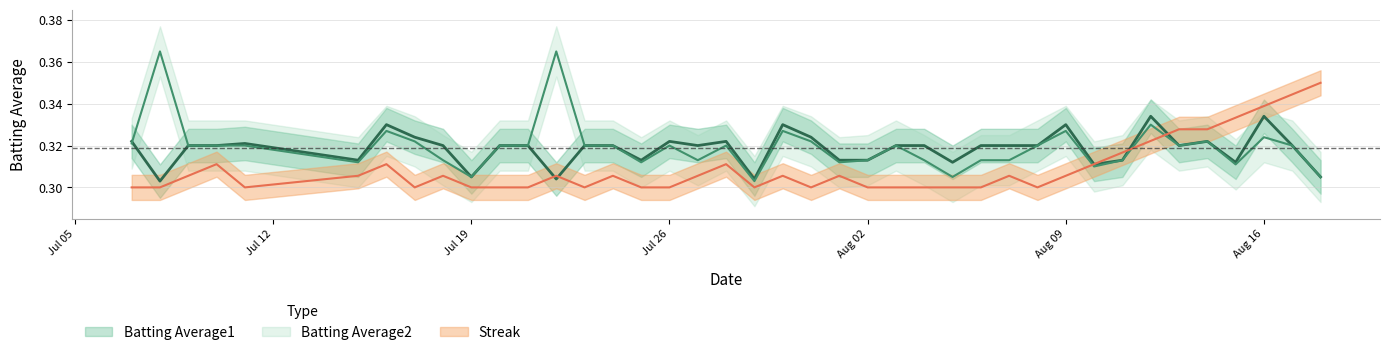

Reading right to left, transcribe all the data shown in this chart.

Batting Average1: 0.3	0.3	0.3	0.3	0.3	0.3	0.3	0.3	0.3	0.3	0.3	0.3	0.3	0.3	0.3	0.3	0.3	0.3	0.3	0.3	0.3	0.3	0.3	0.3	0.3	0.3	0.3	0.3	0.3	0.3	0.3	0.3	0.3	0.3	0.3	0.3	0.3	0.3	0.3	0.3
Batting Average2: 0.3	0.3	0.3	0.3	0.3	0.3	0.3	0.3	0.3	0.3	0.3	0.3	0.3	0.3	0.3	0.3	0.3	0.3	0.3	0.3	0.3	0.3	0.3	0.3	0.3	0.3	0.3	0.4	0.3	0.3	0.3	0.3	0.3	0.3	0.3	0.3	0.3	0.3	0.4	0.3
Streak: 0.3	0.3	0.3	0.3	0.3	0.3	0.3	0.3	0.3	0.3	0.3	0.3	0.3	0.3	0.3	0.3	0.3	0.3	0.3	0.3	0.3	0.3	0.3	0.3	0.3	0.3	0.3	0.3	0.3	0.3	0.3	0.3	0.3	0.3	0.3	0.3	0.3	0.3	0.3	0.3